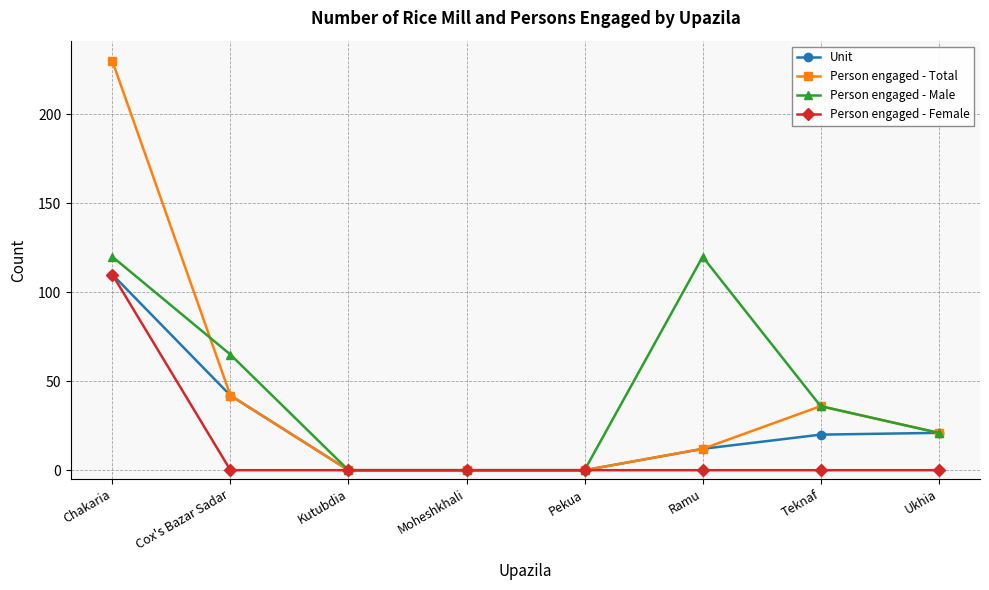

True or false: Unit has a value of 0 at Kutubdia.

True